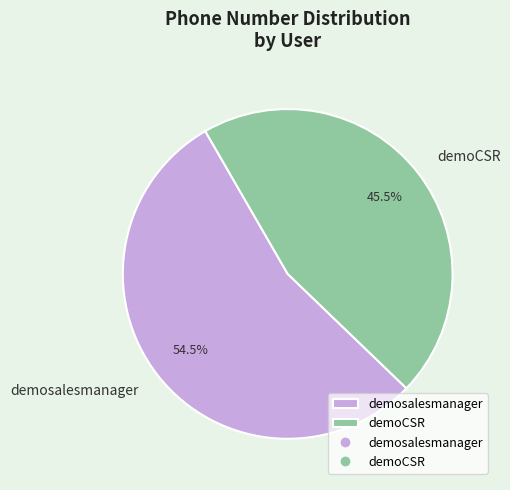

Is there any slice that represents more than half of the pie?

Yes